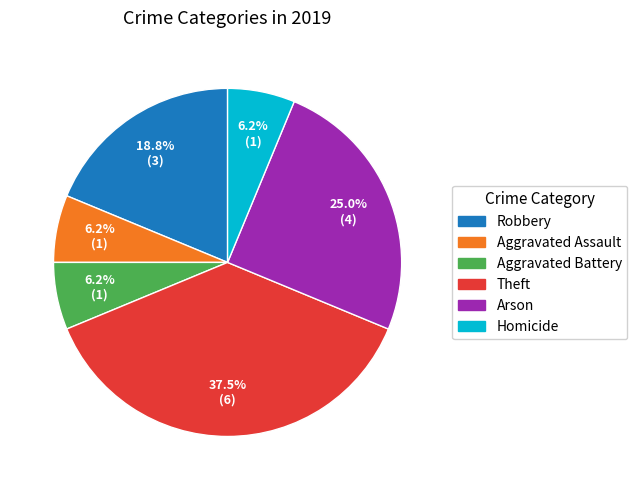

Does Arson account for over 50% of the chart?

No